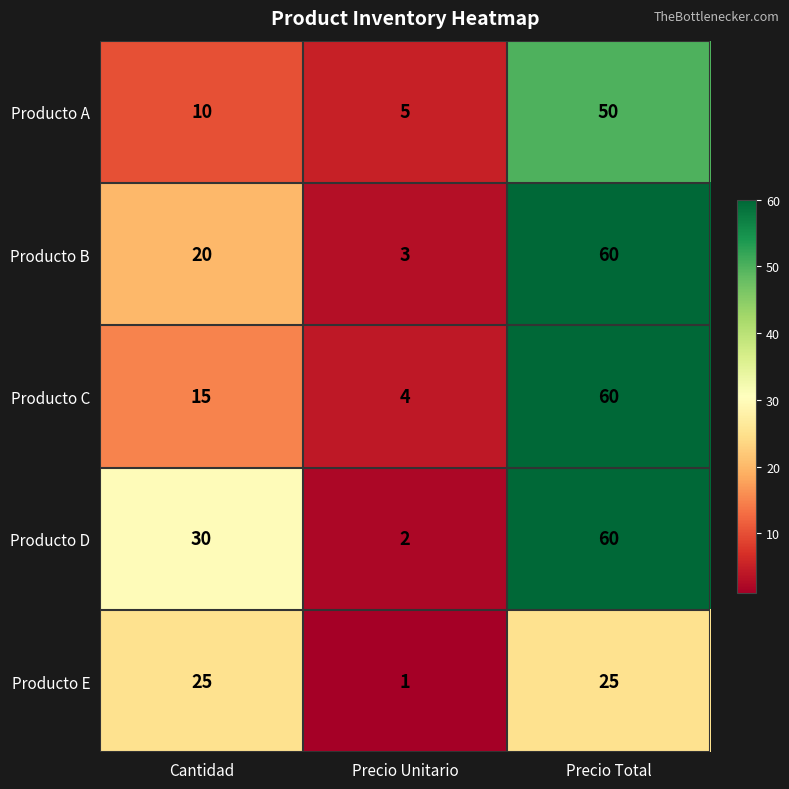

Reading left to right, transcribe all the data shown in this chart.

Producto A: 10	5	50
Producto B: 20	3	60
Producto C: 15	4	60
Producto D: 30	2	60
Producto E: 25	1	25